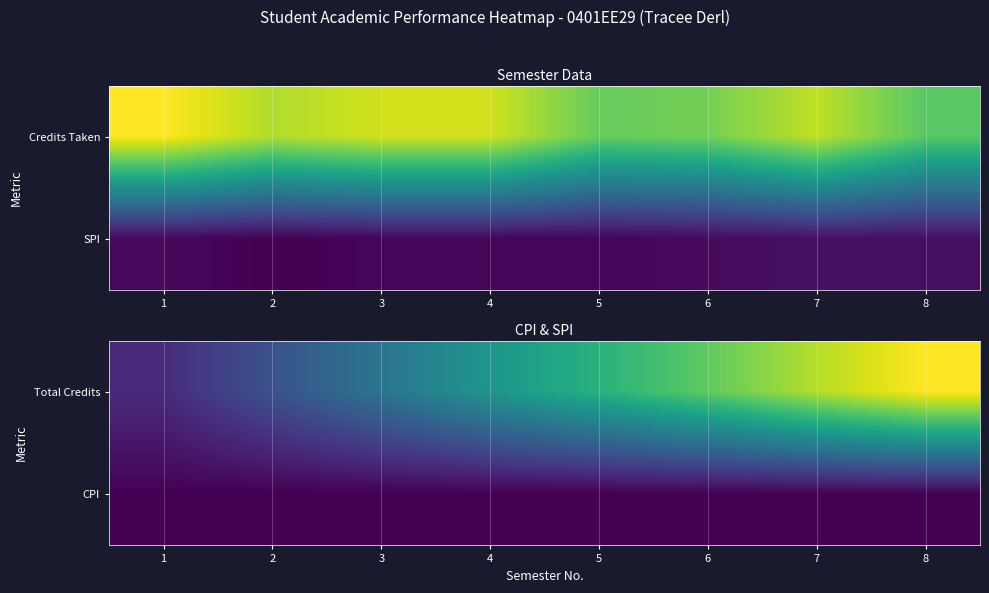

Reading left to right, transcribe all the data shown in this chart.

Total Credits: 1=49.0	2=93.0	3=139.0	4=185.0	5=224.0	6=264.0	7=309.0	8=347.0
CPI: 1=7.2	2=6.8	3=6.8	4=6.8	5=6.8	6=6.9	7=7.1	8=7.2